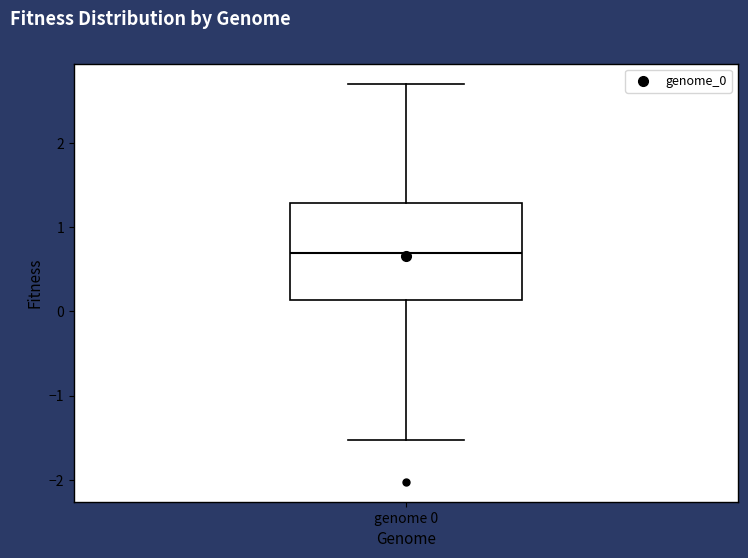

Read this box plot against the y-axis: the position of the median line, the range covered by the box, and the ends of both whiskers. The values are not printed on the chart, so give them approximately, as read against the axis.

median 0.7, box 0.1 to 1.3, whiskers -1.5 to 2.7